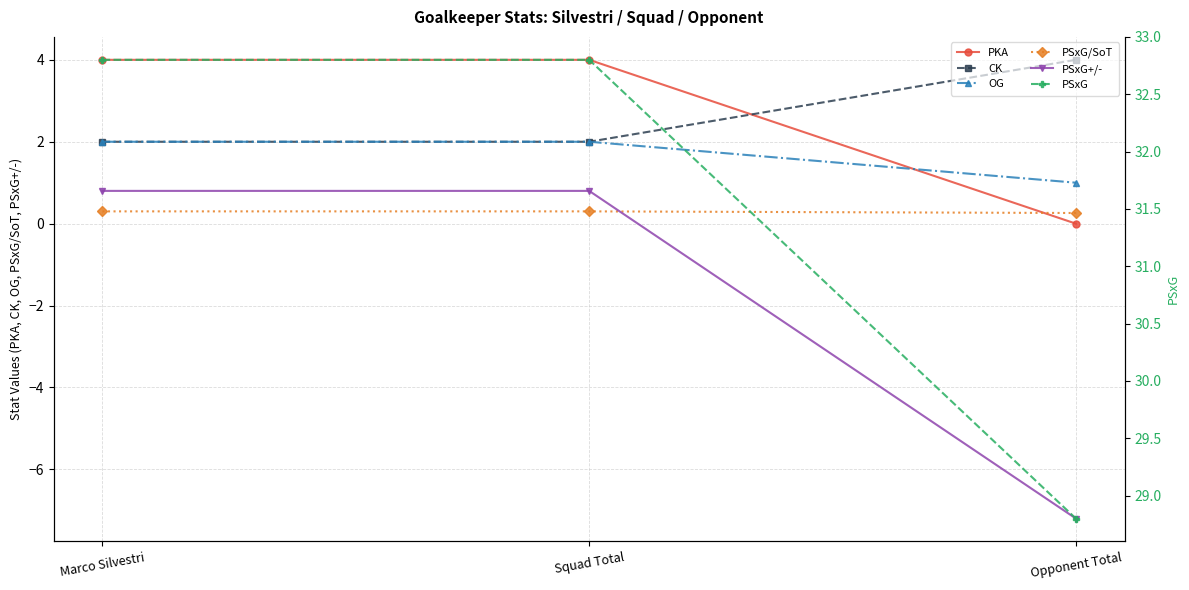

What value does the PSxG series have at Opponent Total?

28.8